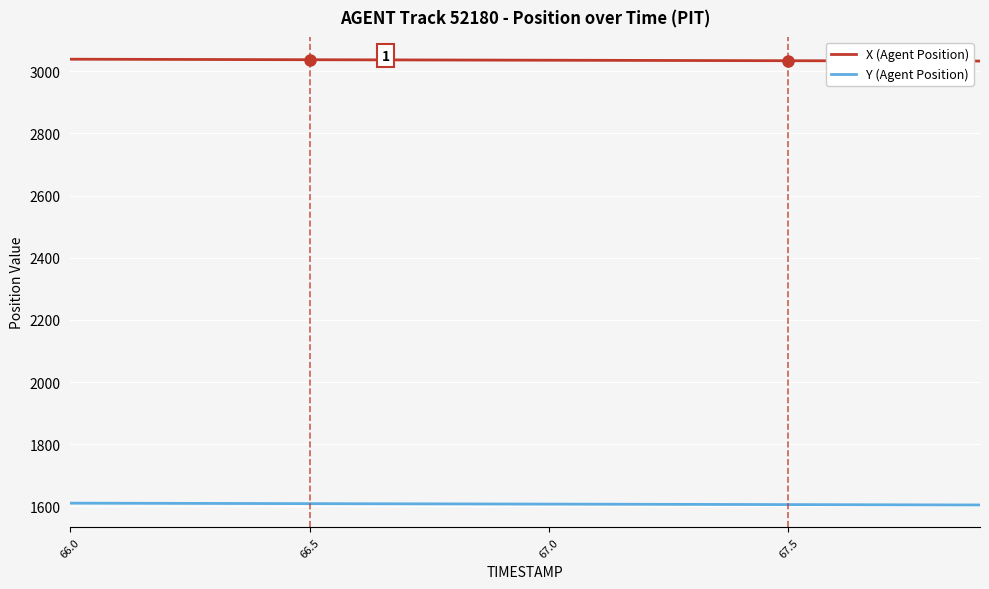

What are all the series names shown in the legend?

X (Agent Position), Y (Agent Position)